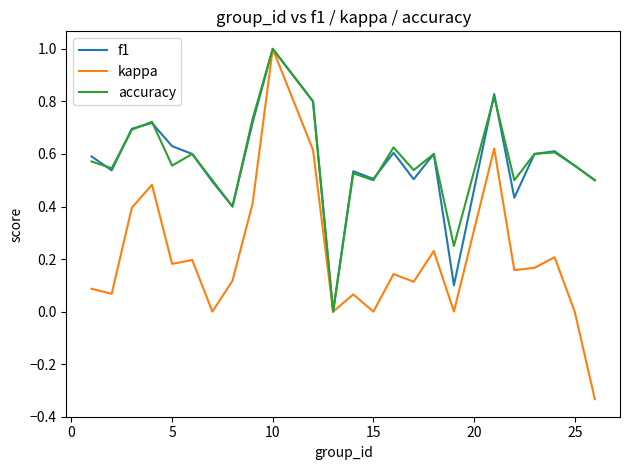

Which series has the largest range (max minus min)?

kappa